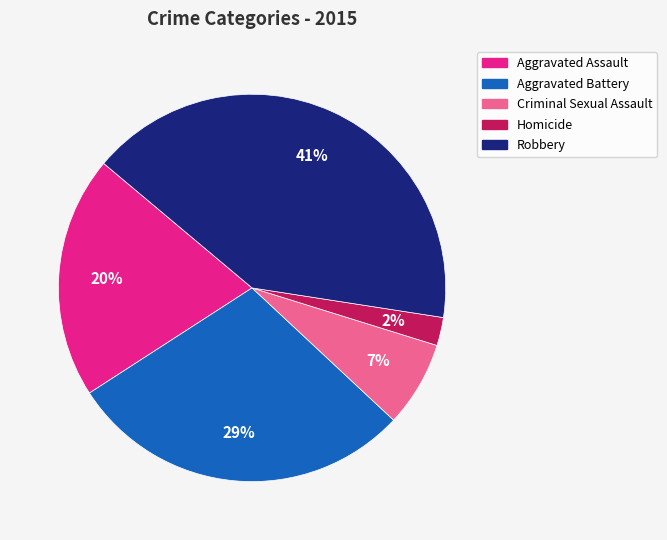

How many slices are in this pie chart?

5